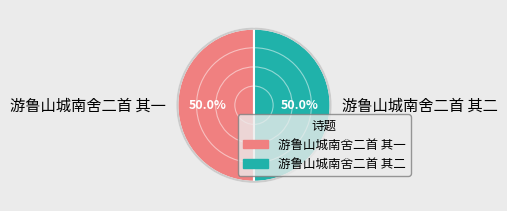

What percentage is the 游鲁山城南舍二首 其一 slice, to the nearest percent?

50%